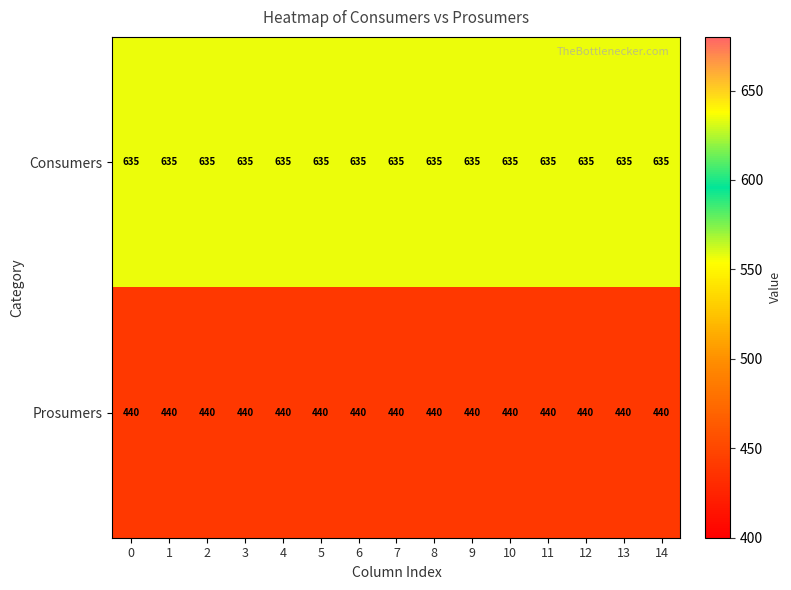

True or false: Prosumers has a value of 440 at 10.

True